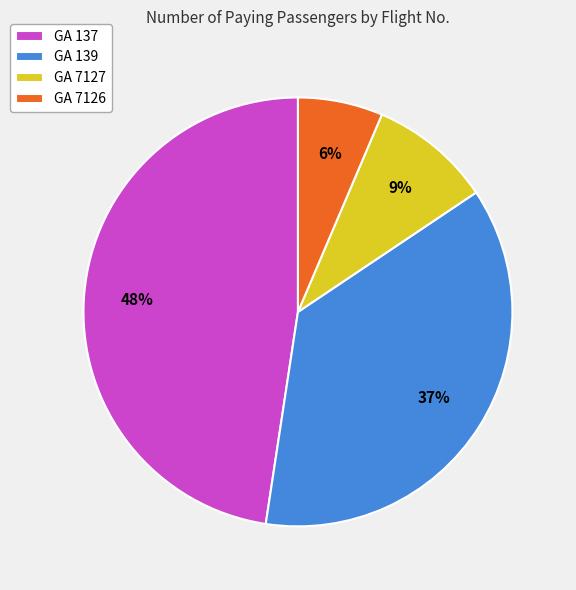

Rank the categories by value from lowest to highest.

GA 7126, GA 7127, GA 139, GA 137